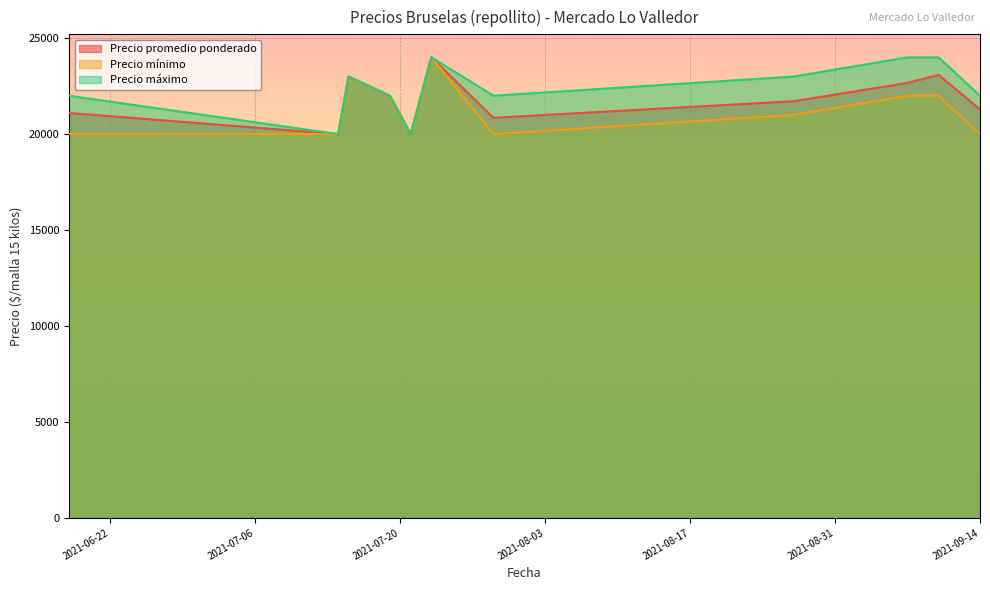

At 2021-09-07, list the series in order from smallest to largest.

Precio mínimo, Precio promedio ponderado, Precio máximo